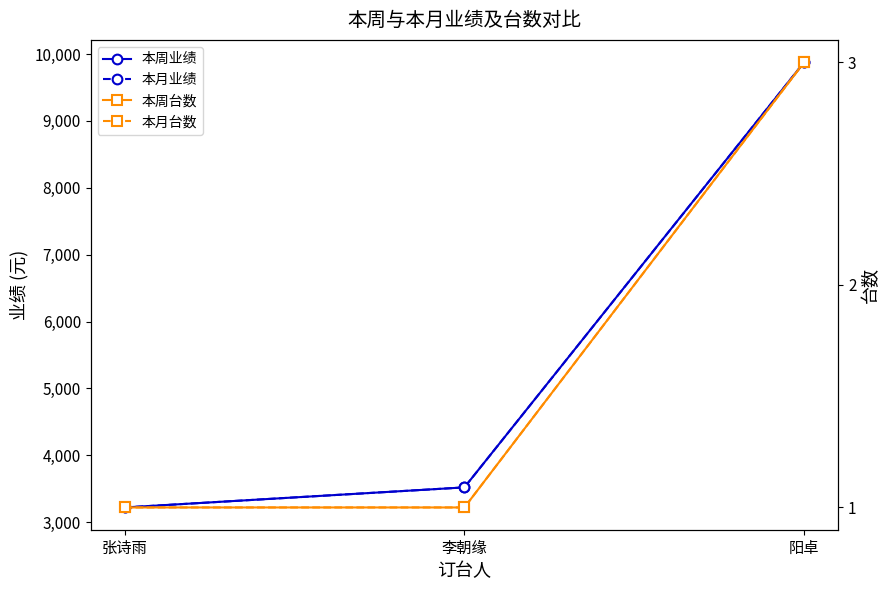

At which label does 本周业绩 reach its peak?

阳卓